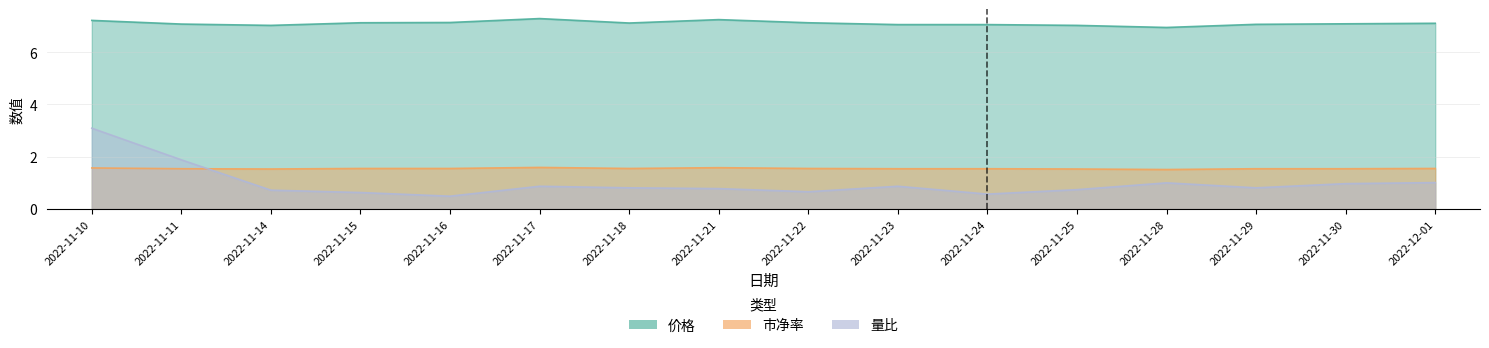

True or false: 市净率 and 价格 cross at least once.

False